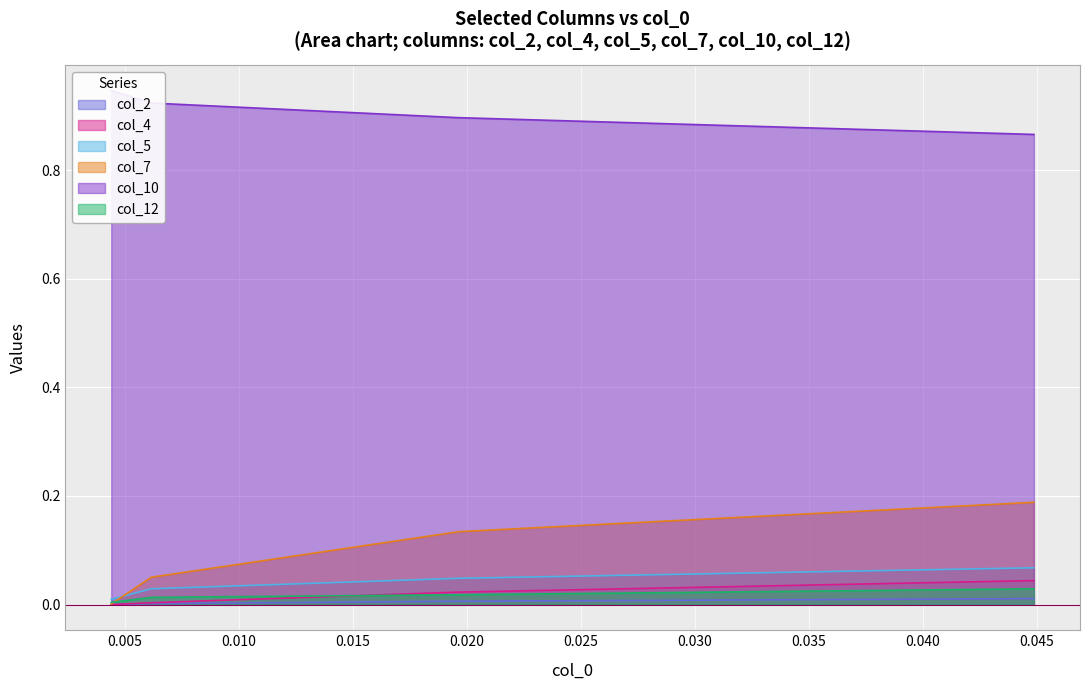

Is it true that col_2 equals -0.0 at 0.000?

False